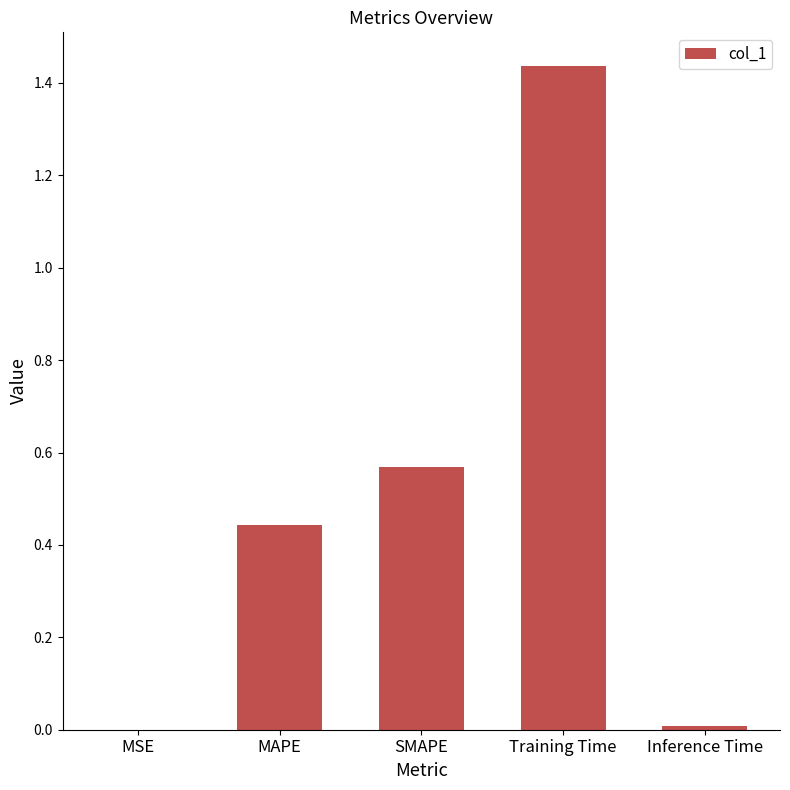

Which label corresponds to the largest value in the chart?

Training Time